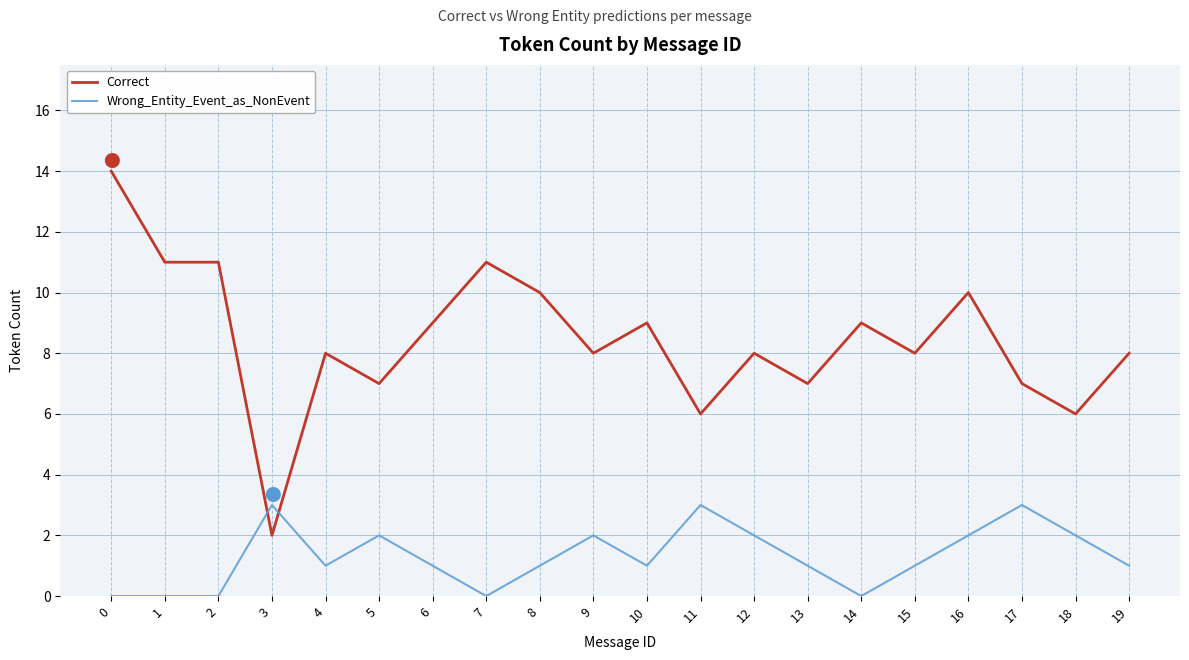

Rank the series by their maximum value, from lowest to highest.

Wrong_Entity_Event_as_NonEvent, Correct